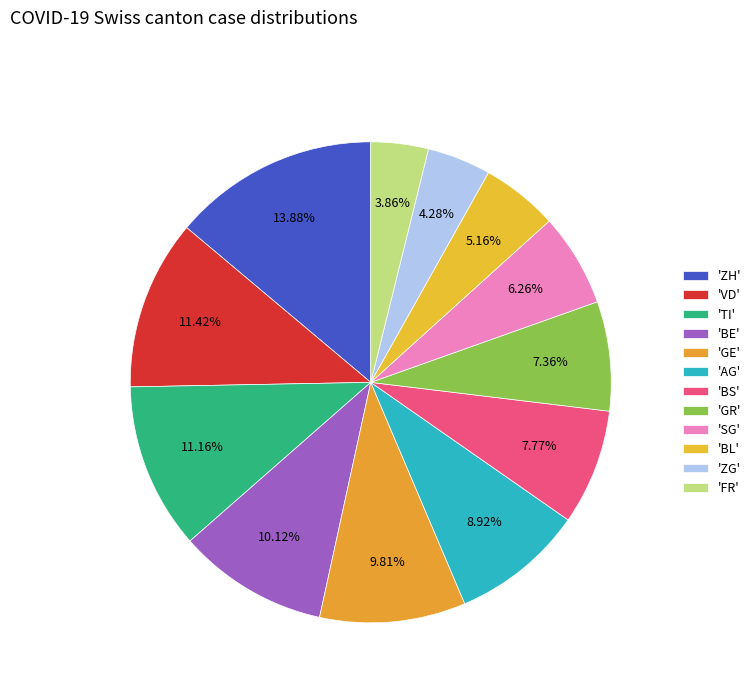

How many segments does this pie chart have?

12